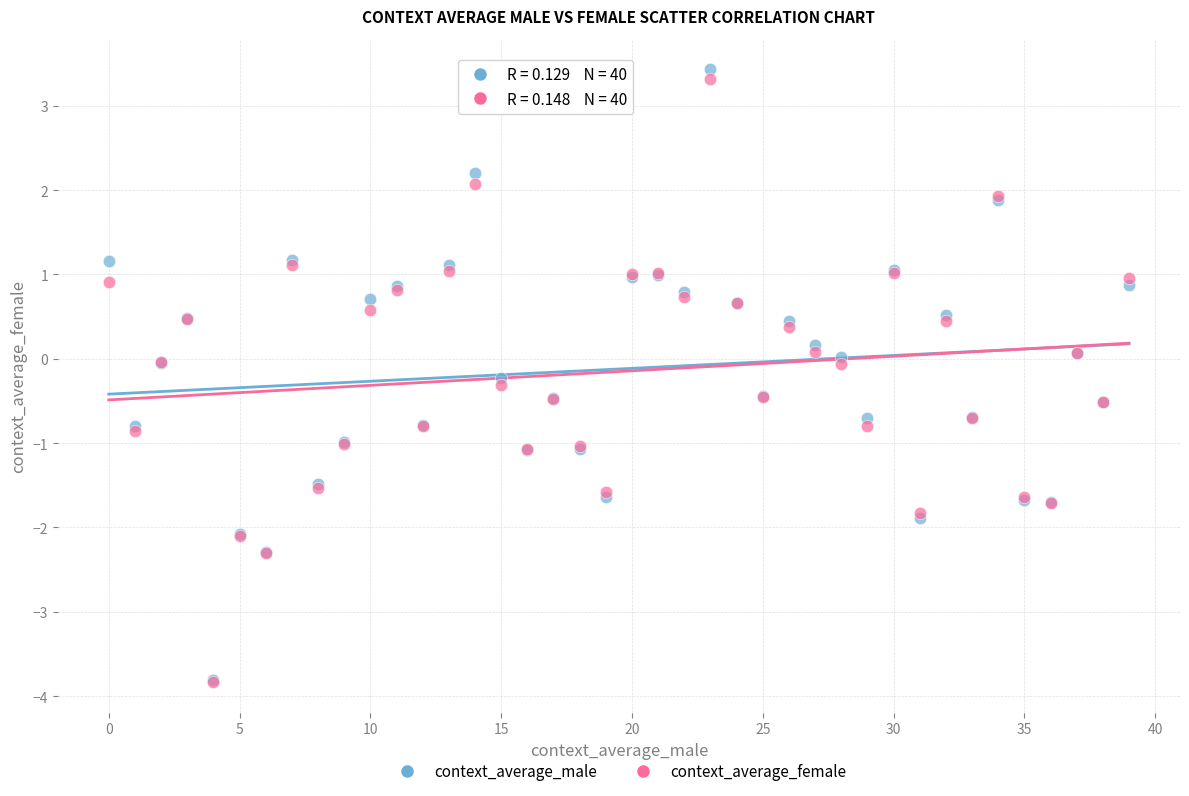

What are all the series names shown in the legend?

context_average_male, context_average_female